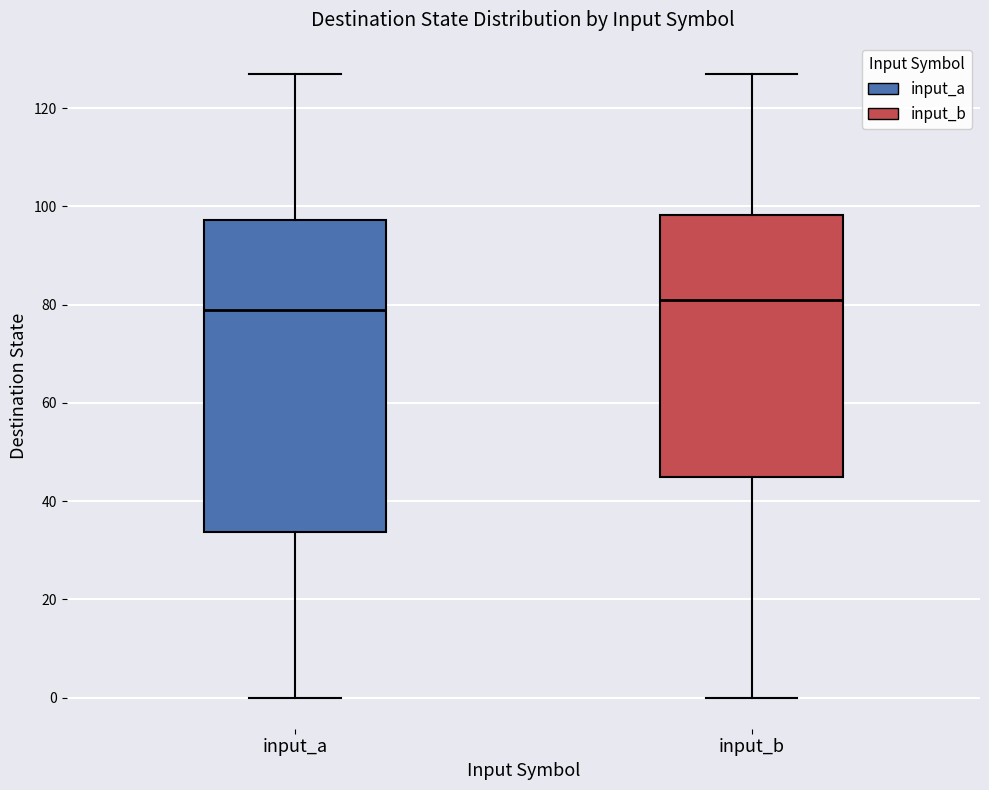

Comparing the boxes themselves (not the whiskers), which one is the tallest?

input_a